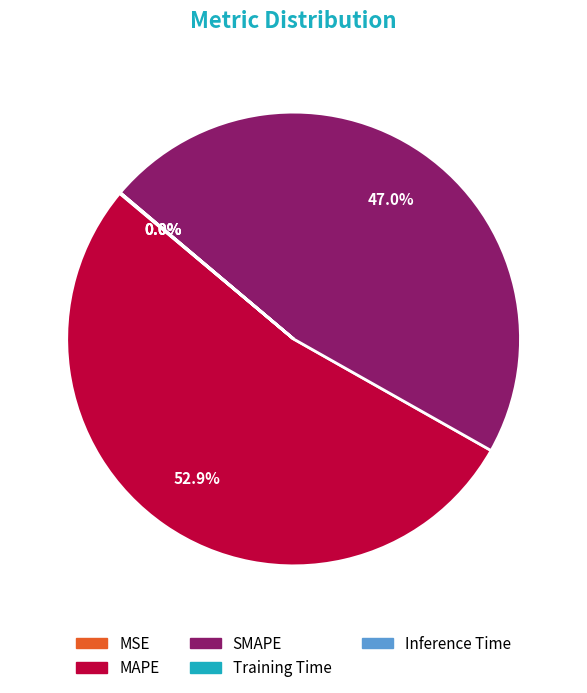

Which category has the biggest portion of the pie?

MAPE